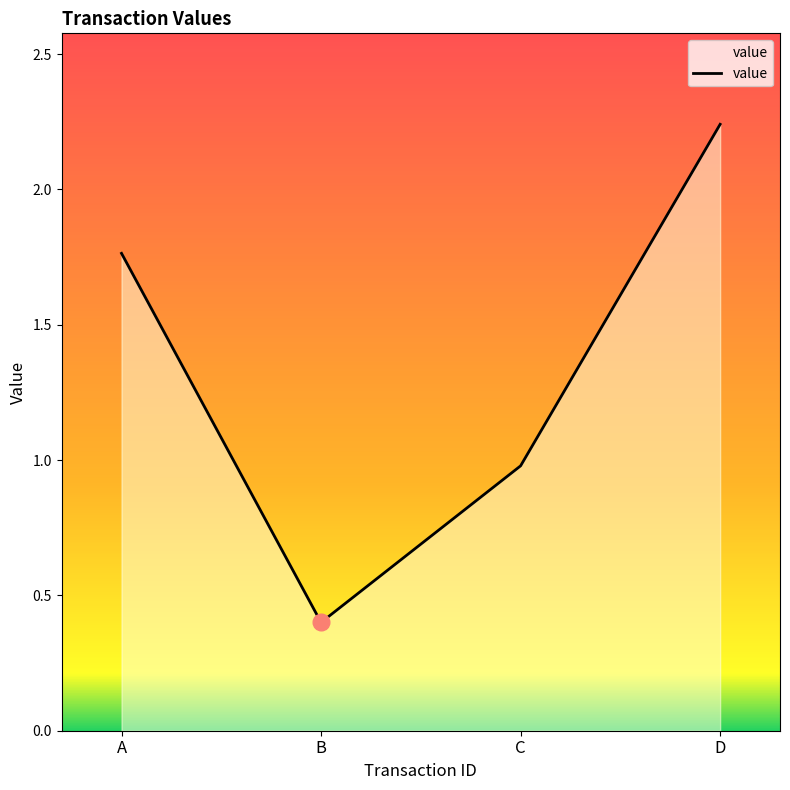

List the labels in order of value, largest first.

D, A, C, B